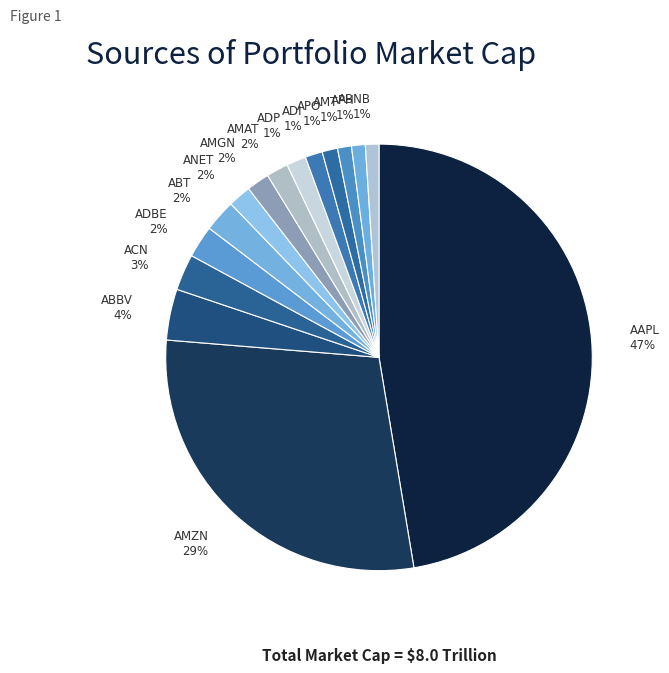

What is the largest slice in the pie chart?

AAPL